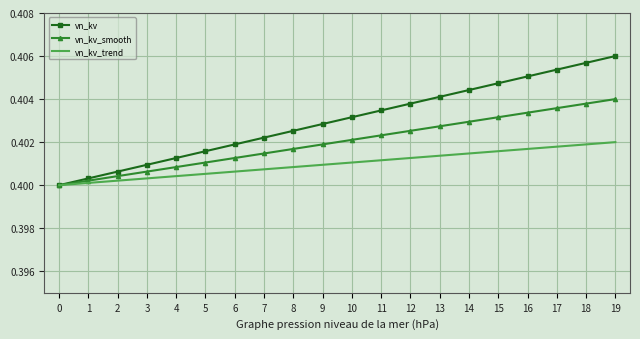

The vn_kv_smooth series shows 0.7 at 14. True or false?

False